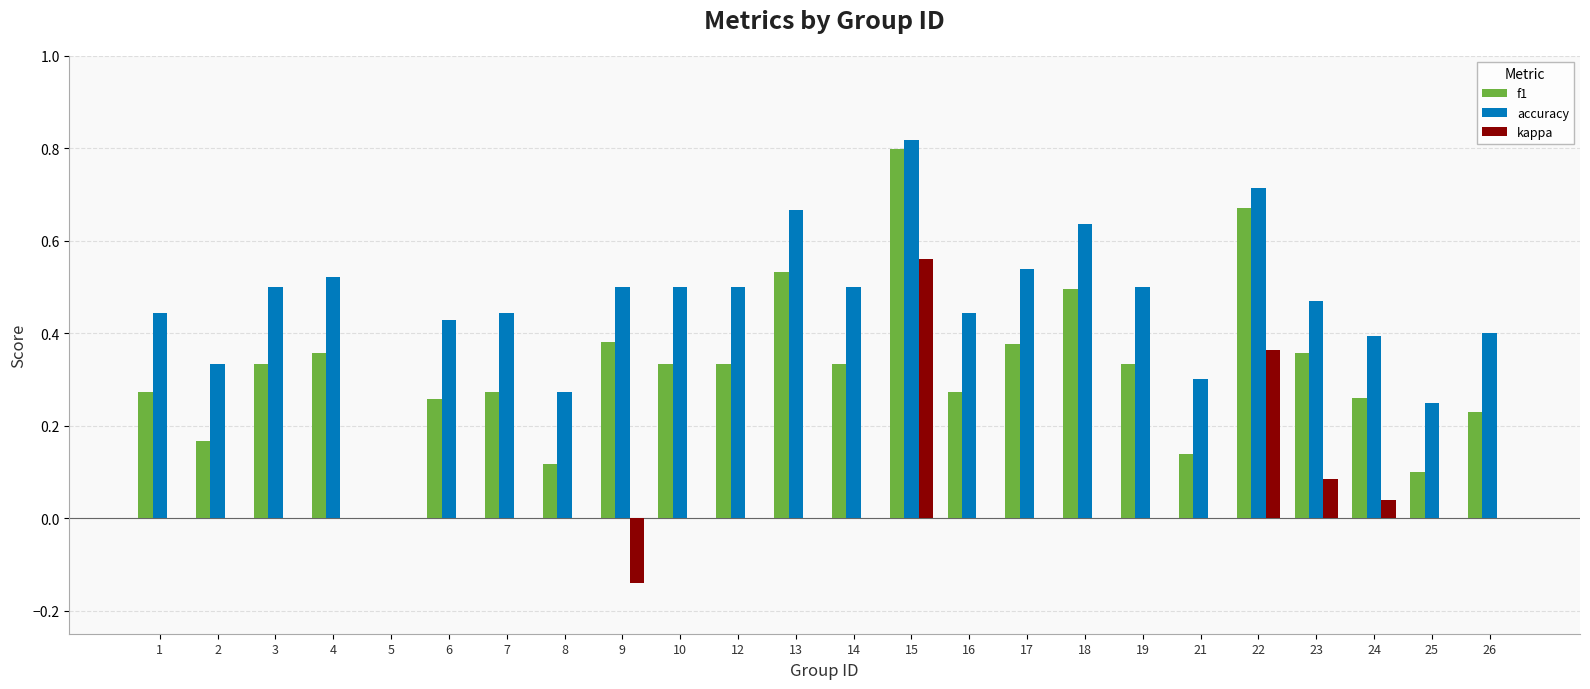

True or false: kappa has a value of 0.0 at 8.

True